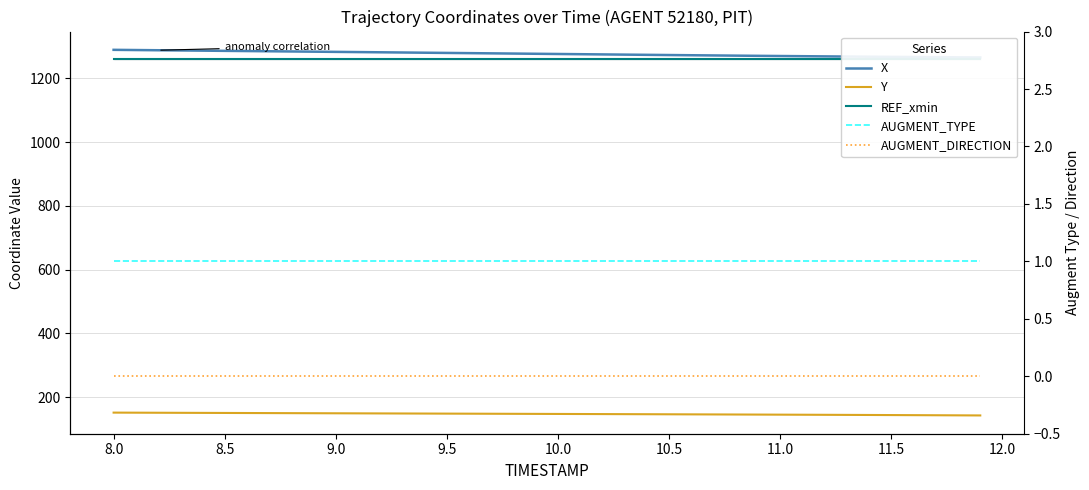

Which series has the largest range (max minus min)?

X